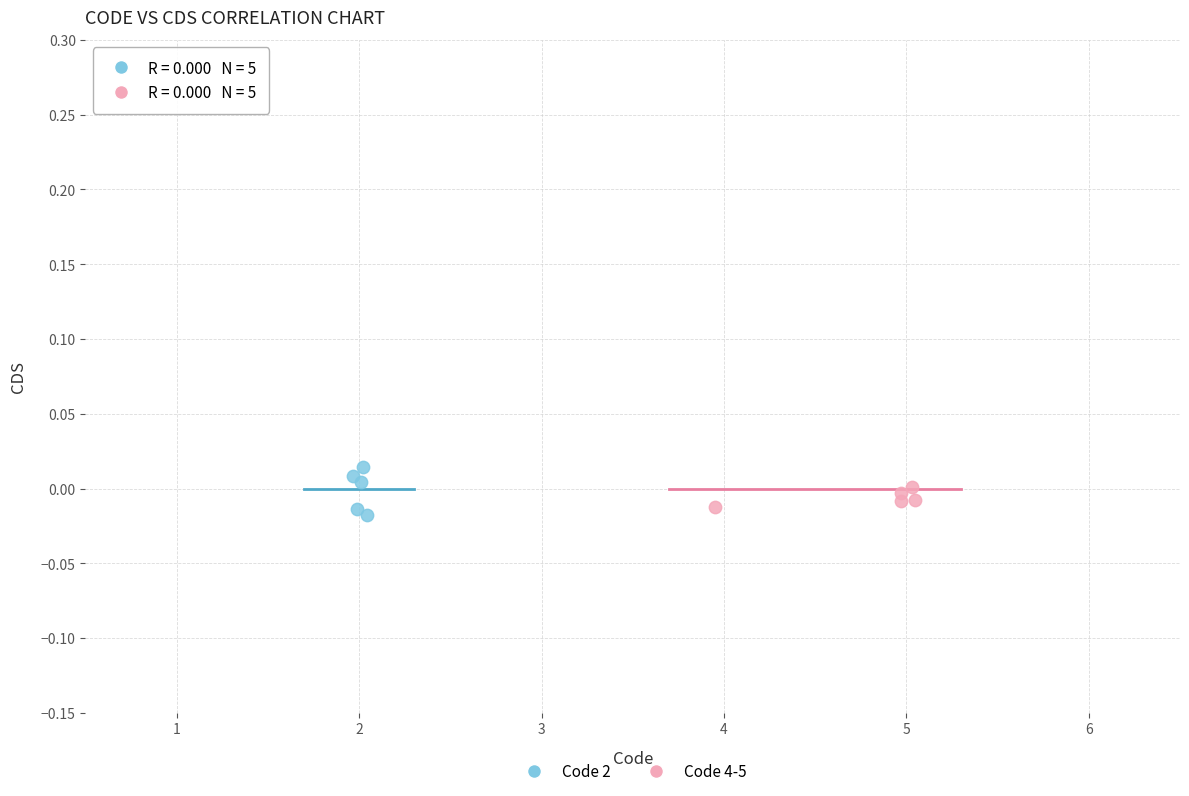

Which series has the largest Y range (max minus min)?

Code 2